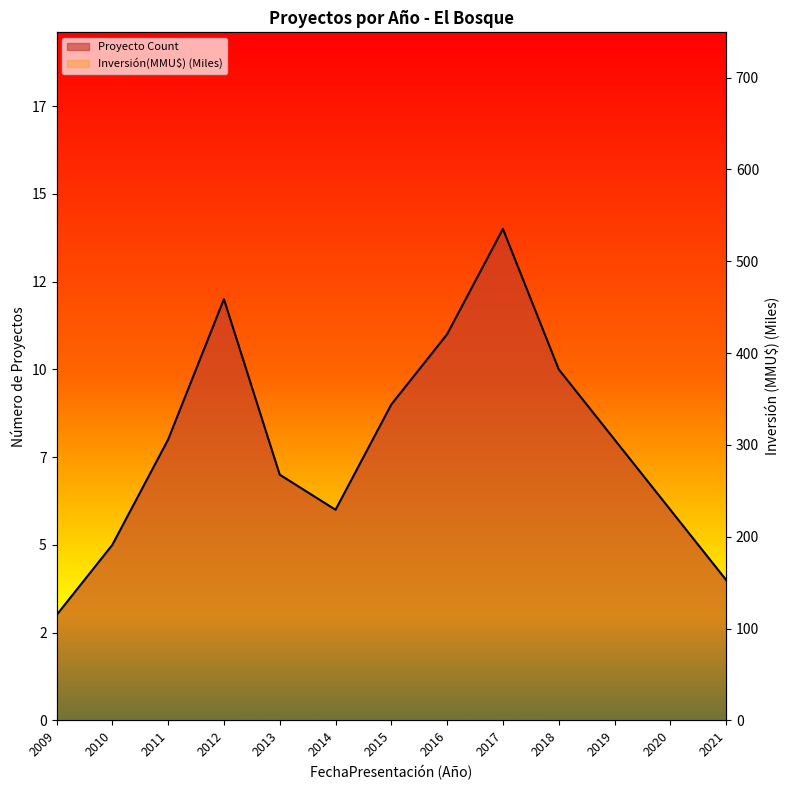

Which series changed the most between 2015 and 2020?

Inversión(MMU$)